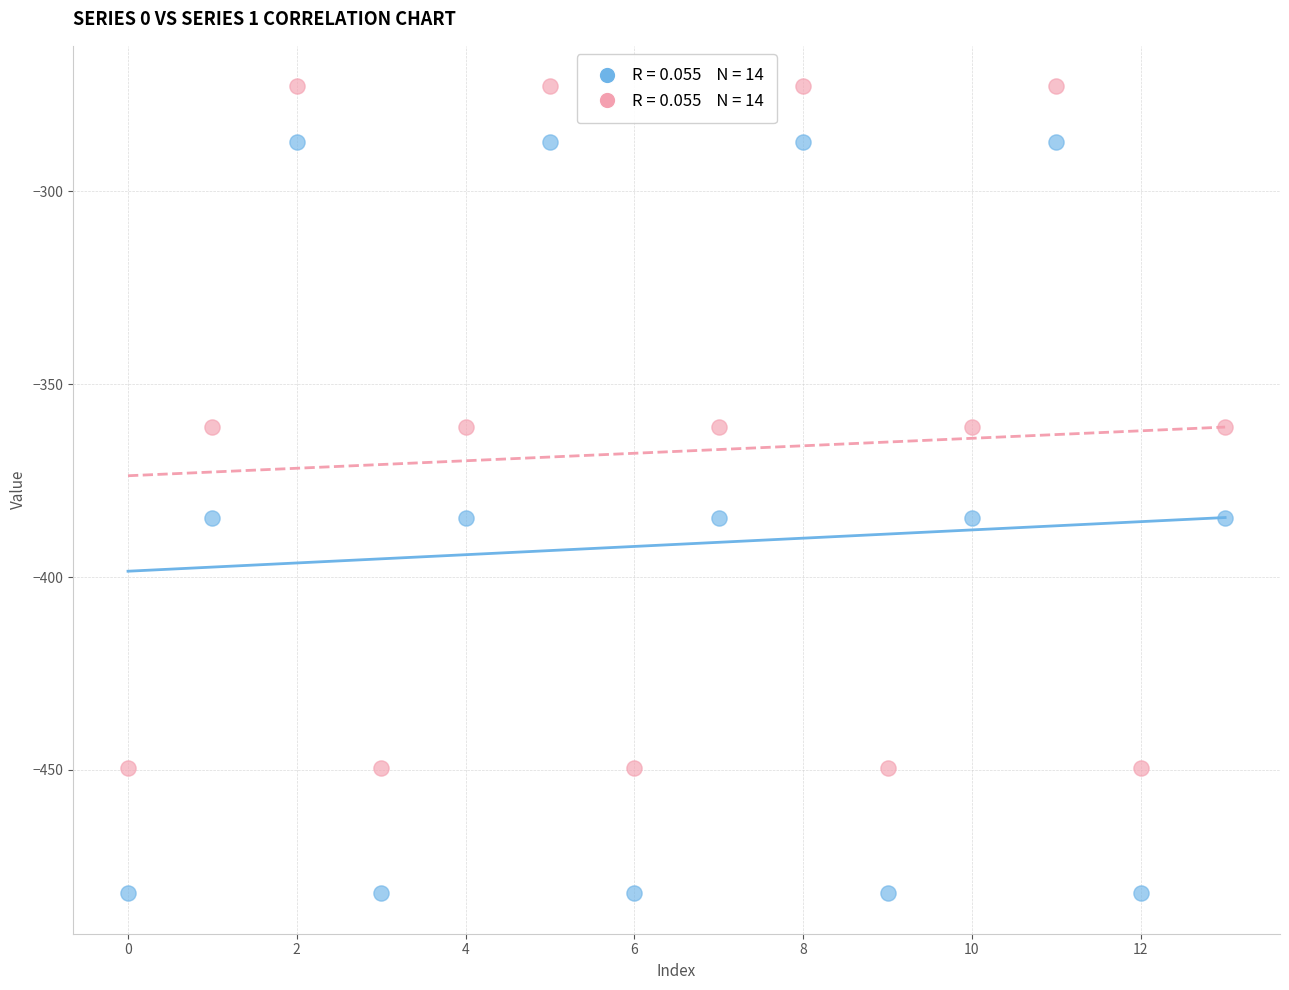

Across all data points, what is the range of Y values (max minus min)?

209.3